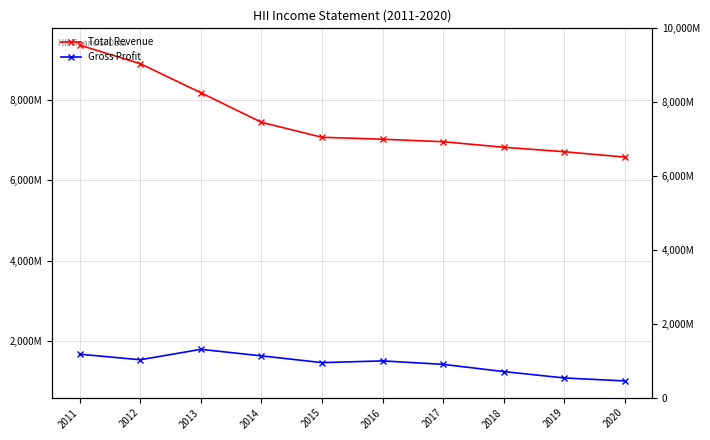

The value of Total Revenue at 2015 is 7068000. True or false?

True